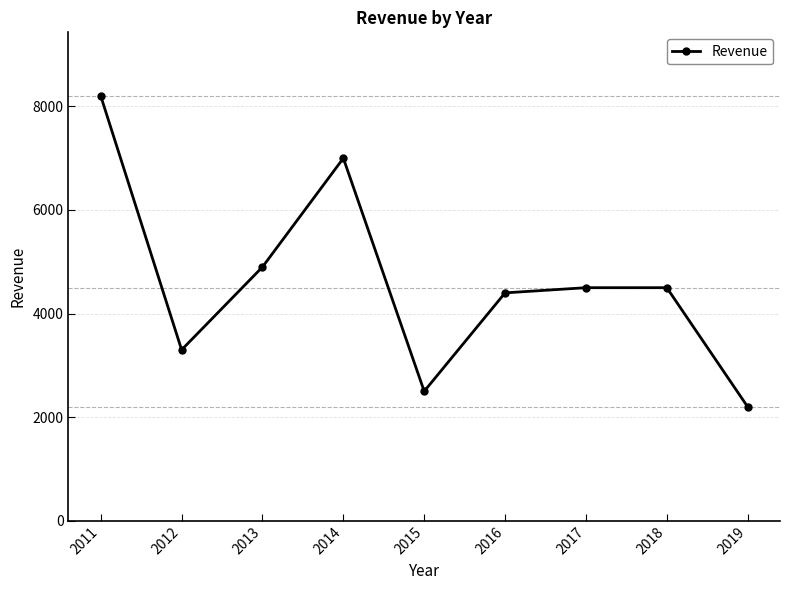

At which category does the data reach its first local valley?

2012